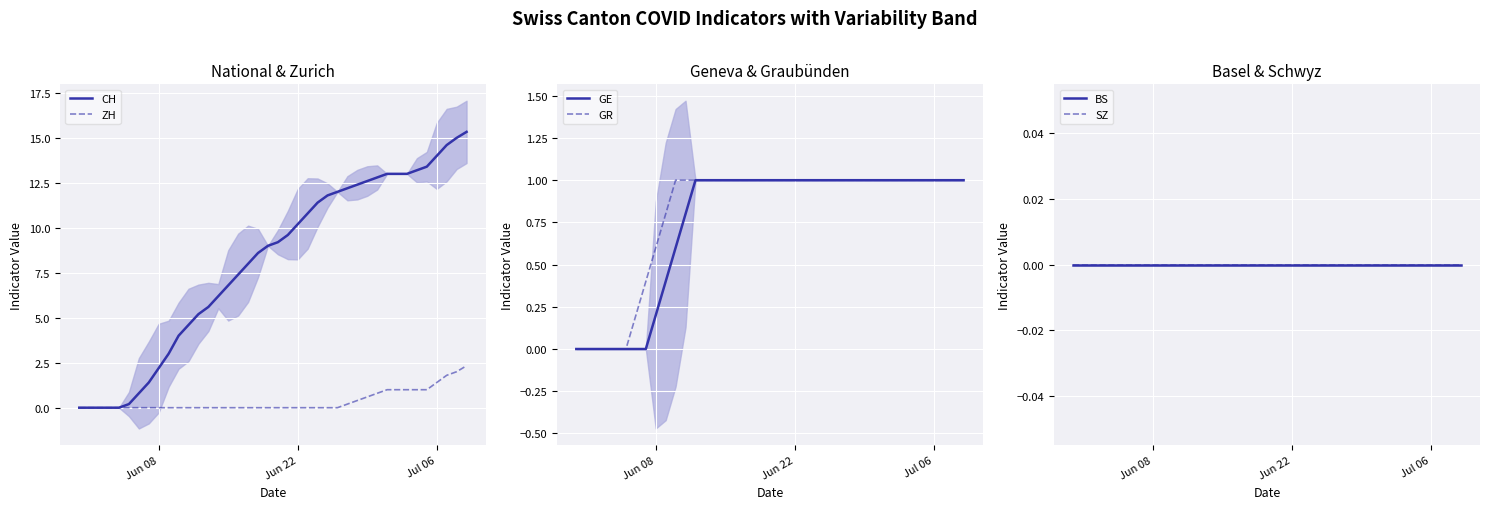

Which series has the largest total across all categories?

CH